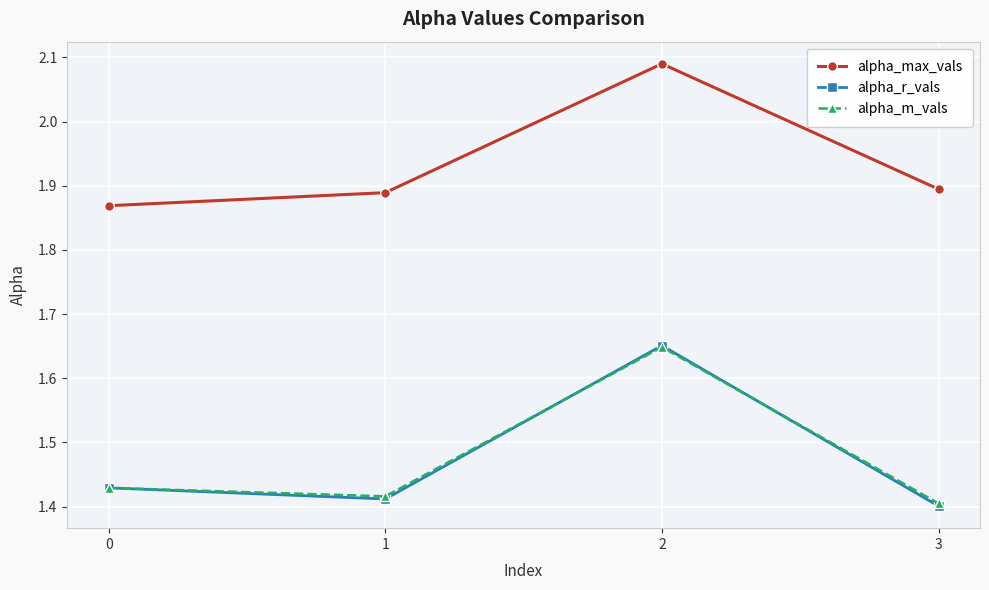

Which category has the highest value in the alpha_r_vals series?

2